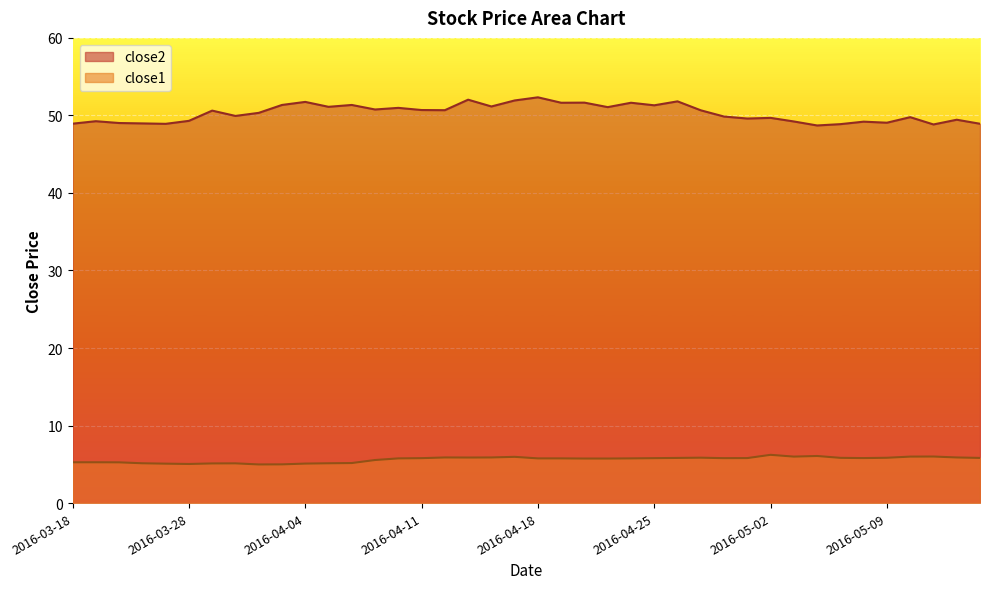

What is the spread (max minus min) of values at 2016-04-07?

45.2